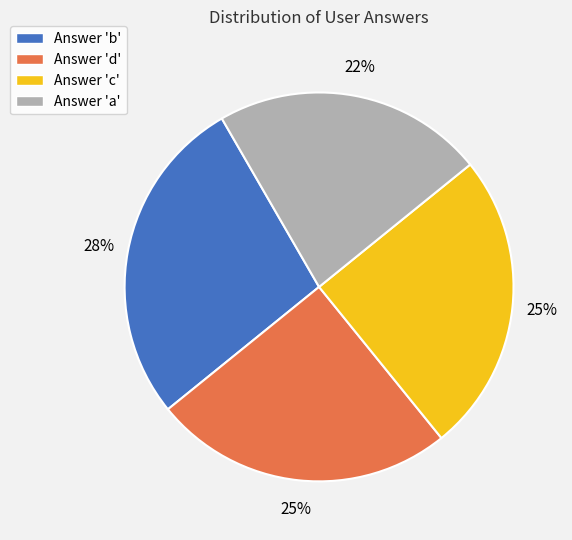

To the nearest percent, what percentage of the pie is Answer 'd'?

25%